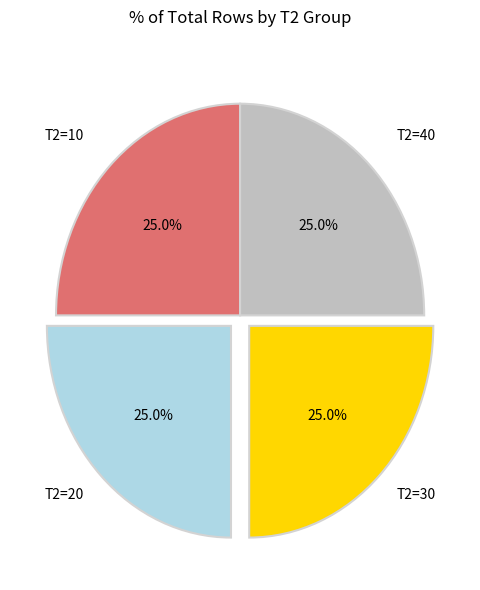

What percentage is NOT represented by T2=10?

75.0%